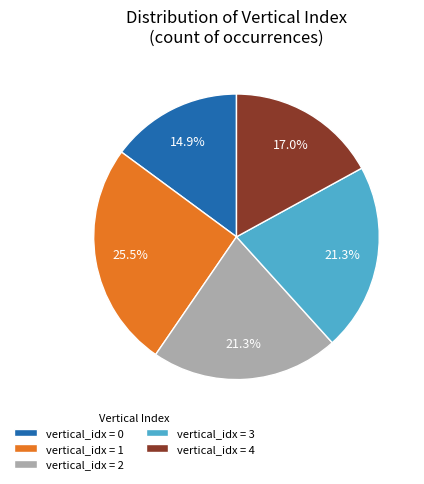

Is the sum of vertical_idx = 0 and vertical_idx = 1 greater than half?

No